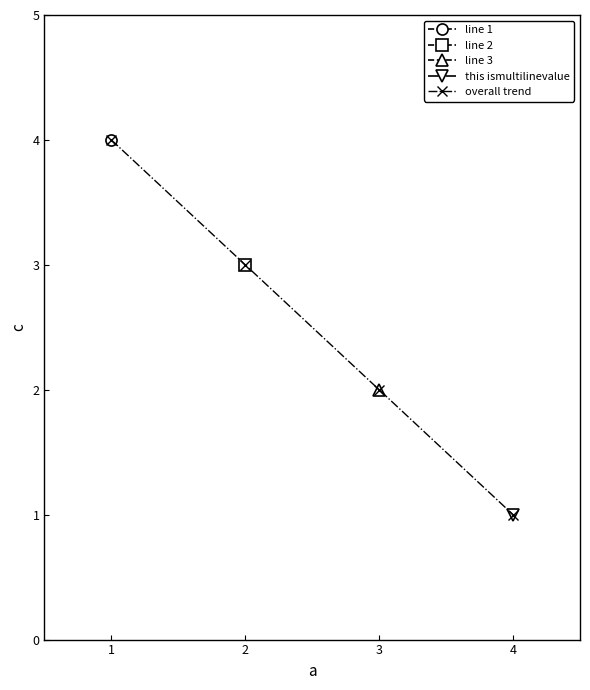

Where is the data nearest to the value 2?

3